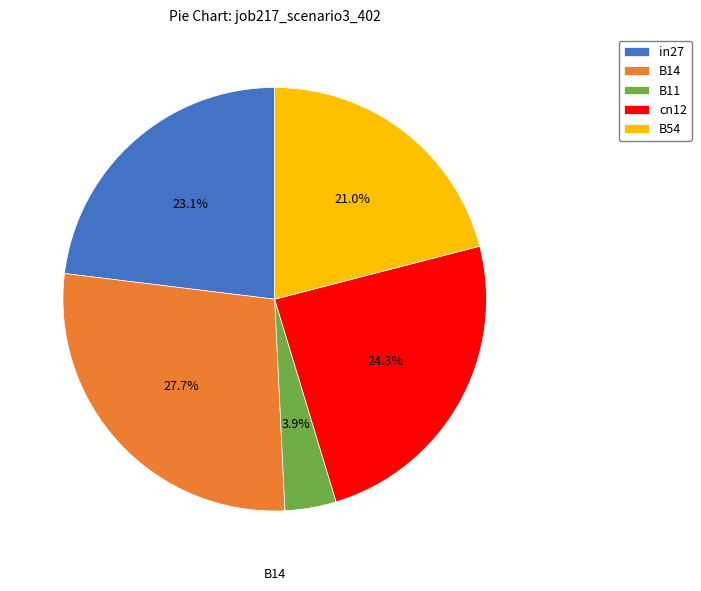

Count the number of slices in the pie.

5